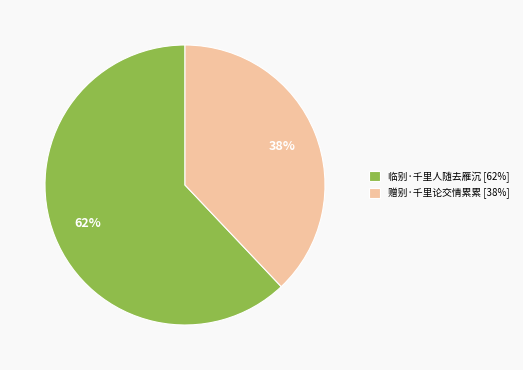

How many segments does this pie chart have?

2